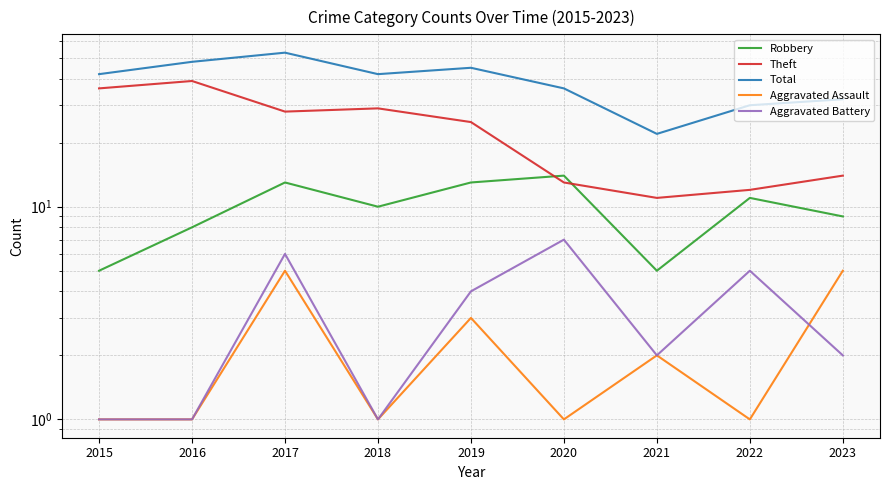

Which series has the largest total across all categories?

Total